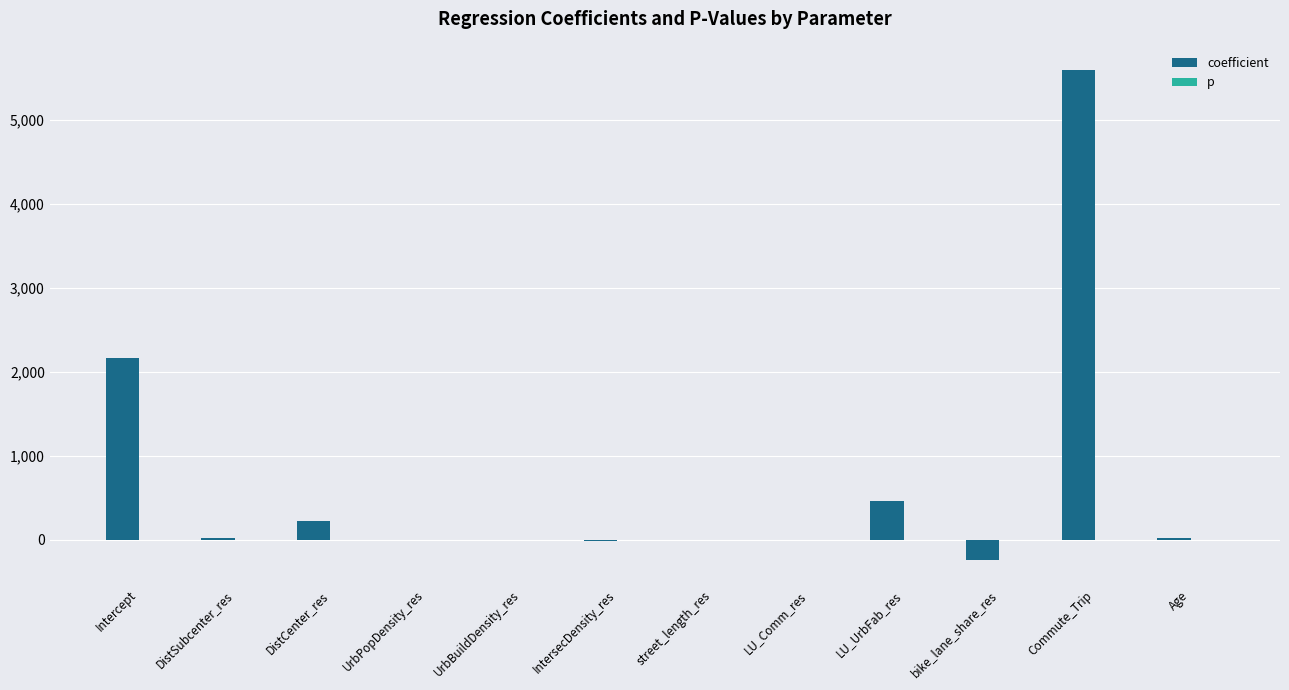

What is the maximum value for coefficient?

5590.1